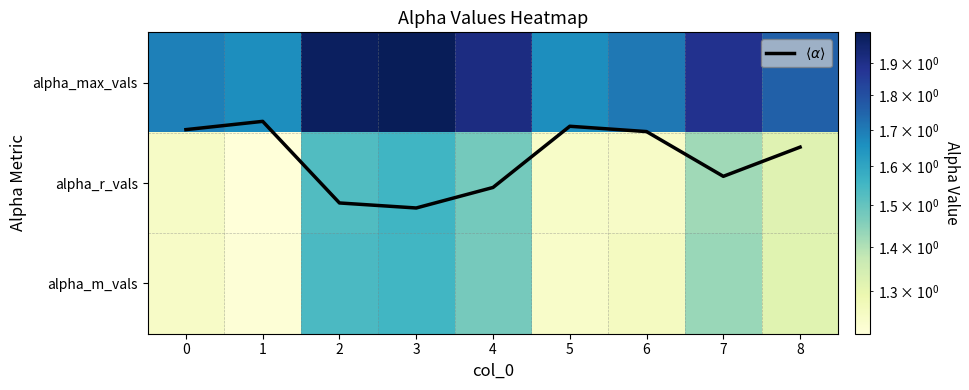

What is the lowest value of the alpha_m_vals series?

1.2